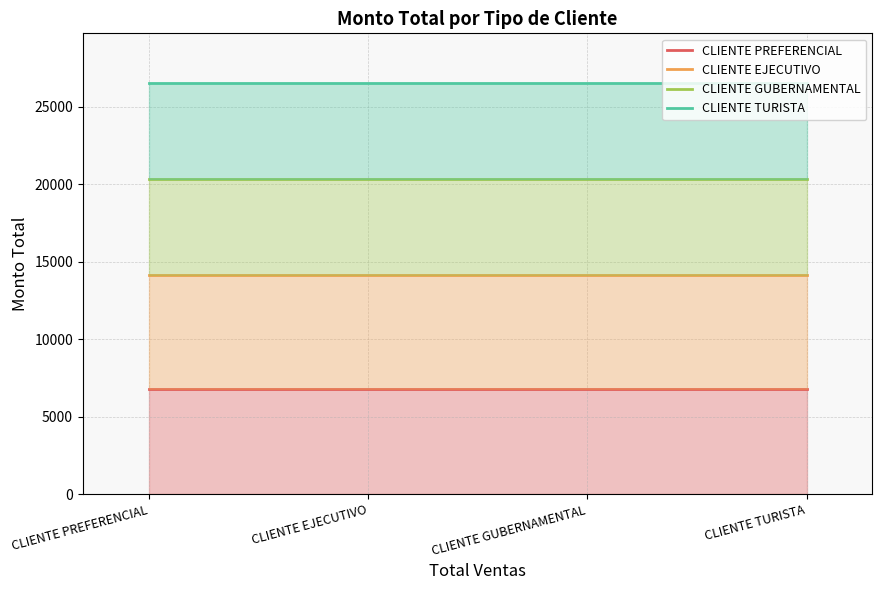

Reading right to left, extract all data points from this chart.

CLIENTE PREFERENCIAL: 6771.1	6771.1	6771.1	6771.1
CLIENTE EJECUTIVO: 14128.6	14128.6	14128.6	14128.6
CLIENTE GUBERNAMENTAL: 20349.3	20349.3	20349.3	20349.3
CLIENTE TURISTA: 26551.1	26551.1	26551.1	26551.1